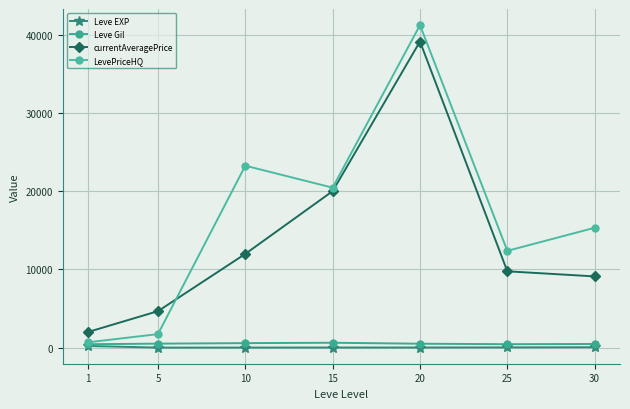

What is the difference between the maximum and minimum values in the currentAveragePrice series?

37115.4